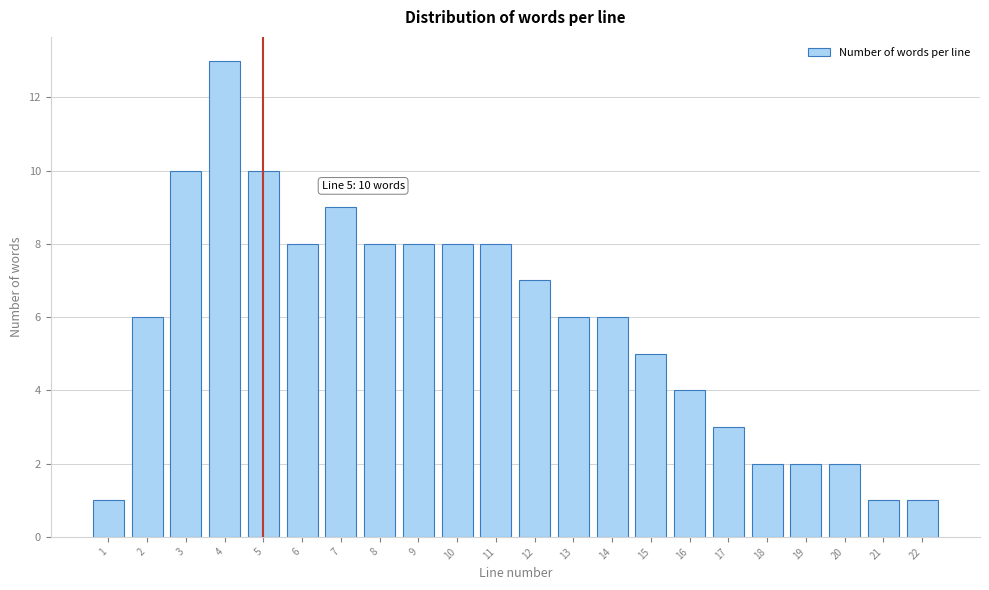

Reading left to right, transcribe all the data shown in this chart.

1=1	2=6	3=10	4=13	5=10	6=8	7=9	8=8	9=8	10=8	11=8	12=7	13=6	14=6	15=5	16=4	17=3	18=2	19=2	20=2	21=1	22=1